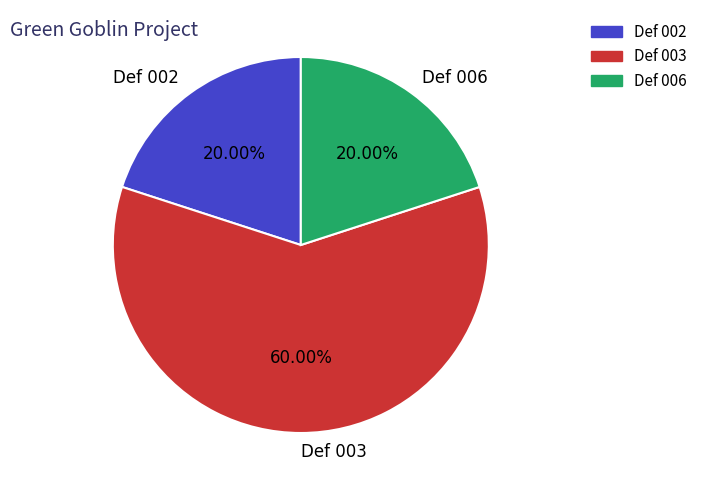

What is the total percentage of Def 003 and Def 002?

80.0%